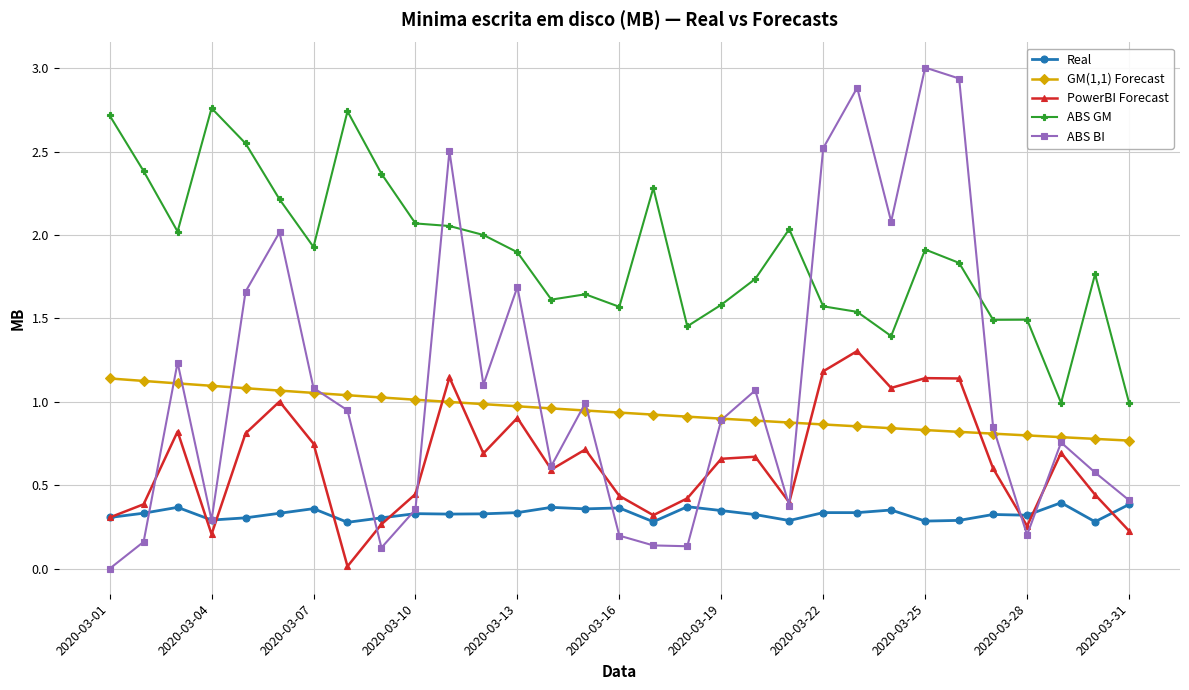

True or false: ABS GM and GM(1,1) Forecast cross at least once.

False